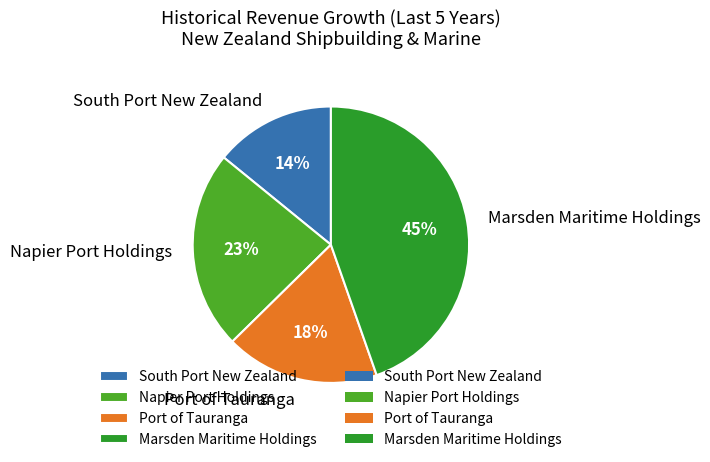

Is it true that Marsden Maritime Holdings is 31% of the pie?

False